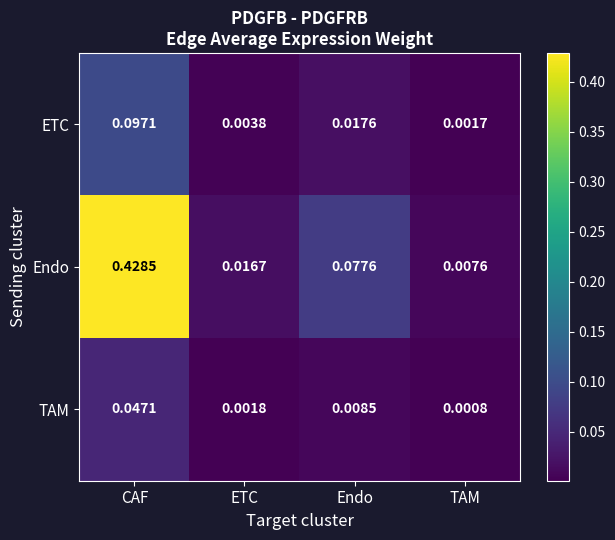

Rank the series by their maximum value, from lowest to highest.

TAM, ETC, Endo